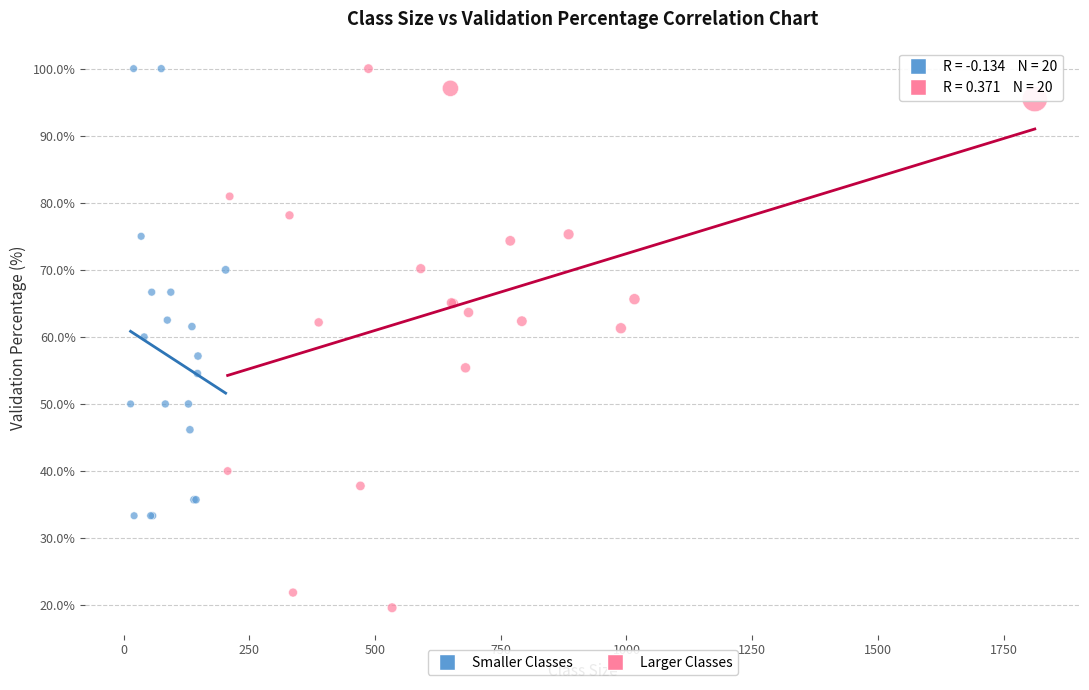

Which series has the largest Y range (max minus min)?

Larger Classes